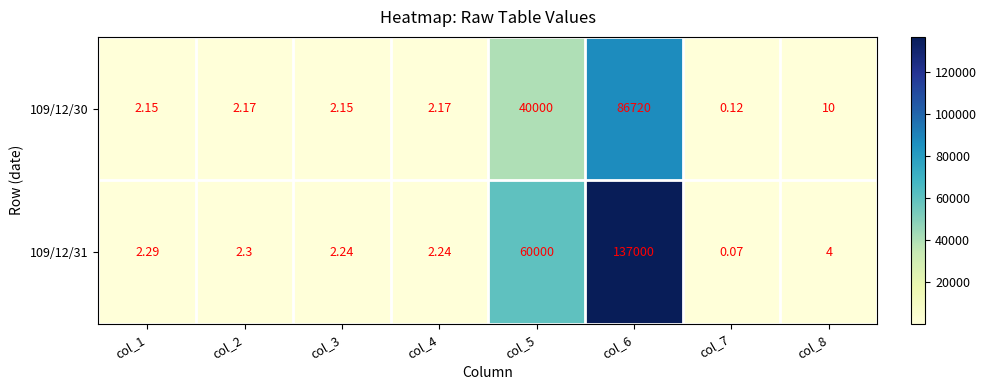

Is the value of 109/12/30 at col_7 greater than the value of 109/12/31 at col_8?

No